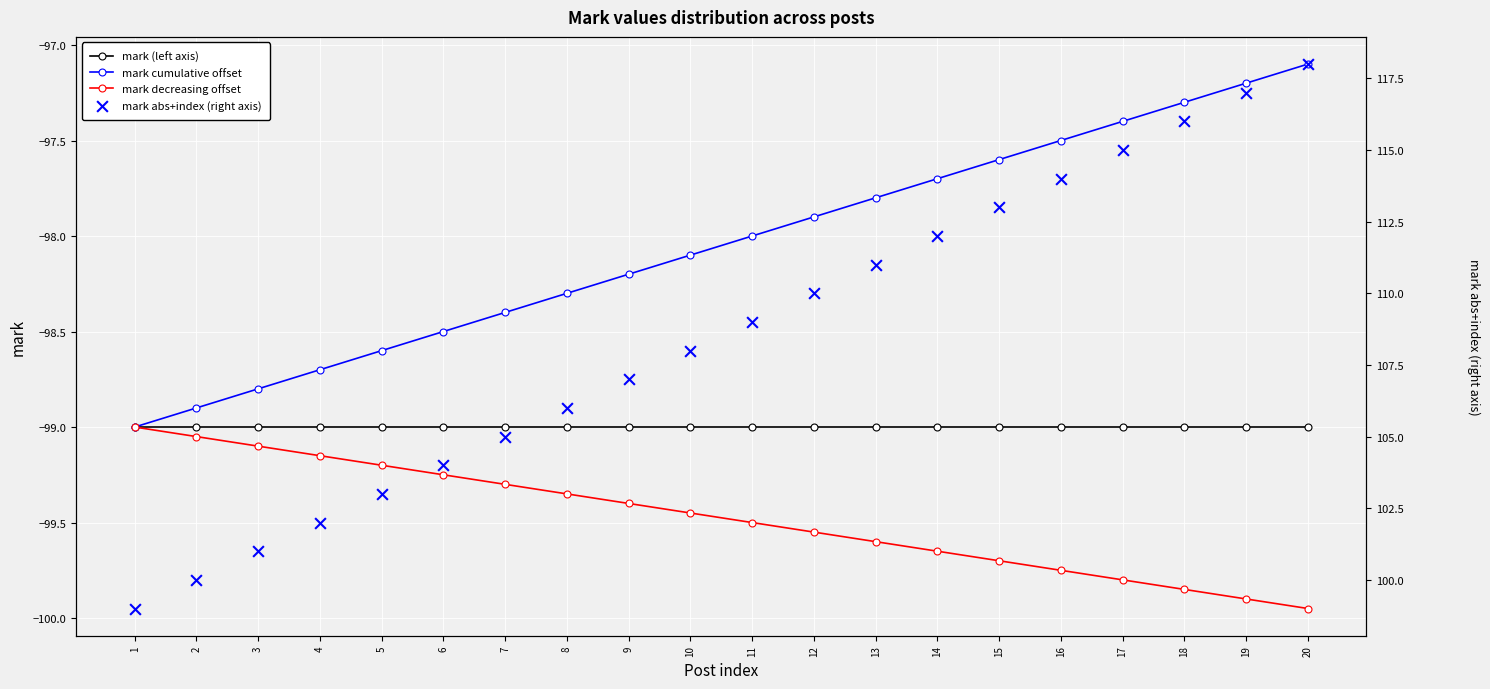

Is the value of mark decreasing offset at 20 greater than the value of mark abs+index (right axis) at 4?

No